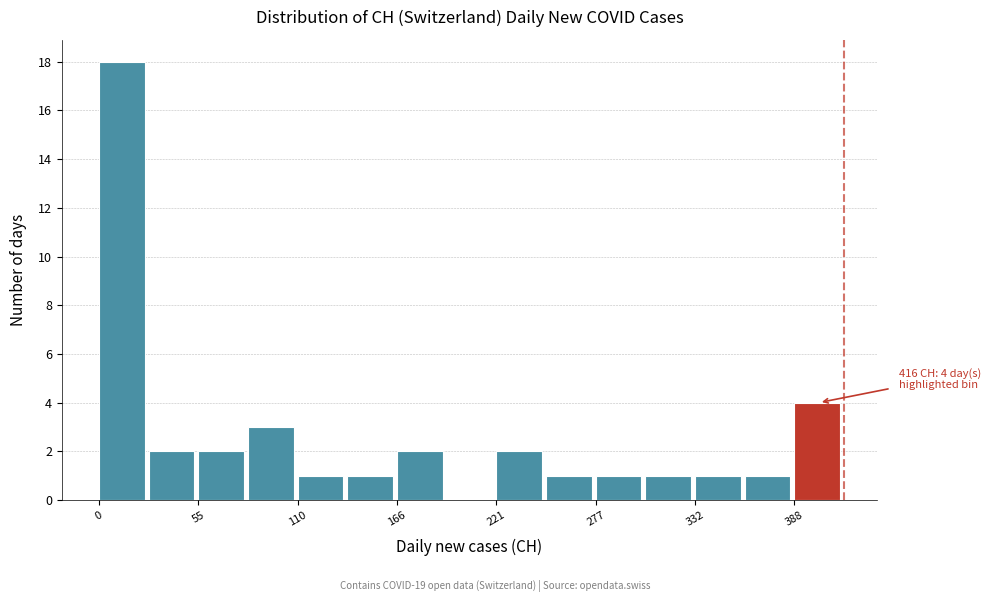

Read against the x-axis, roughly where is the centre of the tallest bar?

10